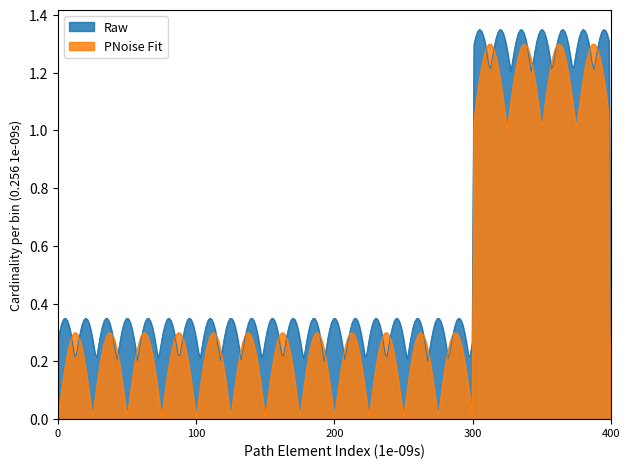

Which series has the largest range (max minus min)?

PNoise Fit